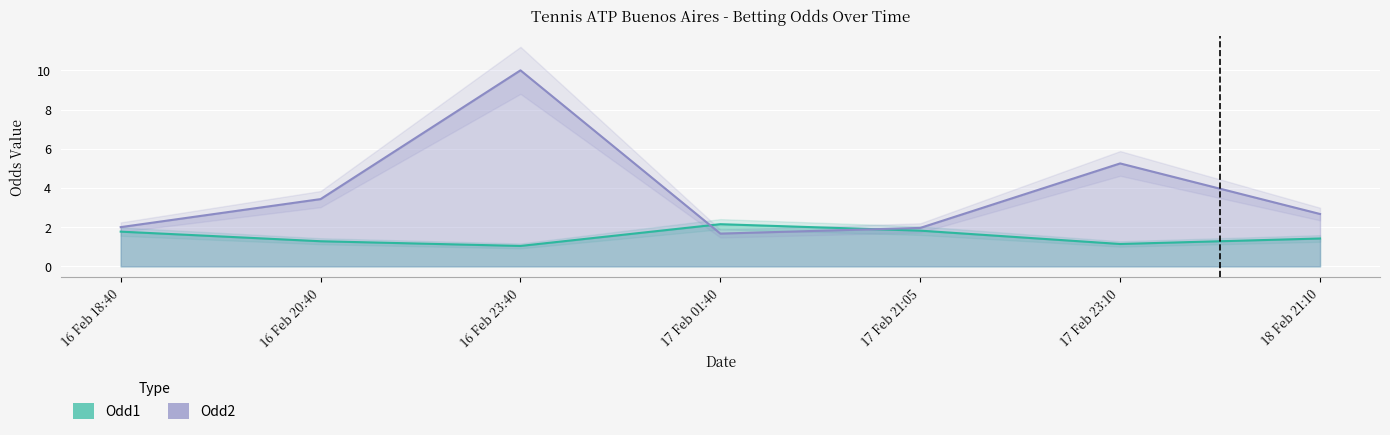

How many data points does each series have?

7